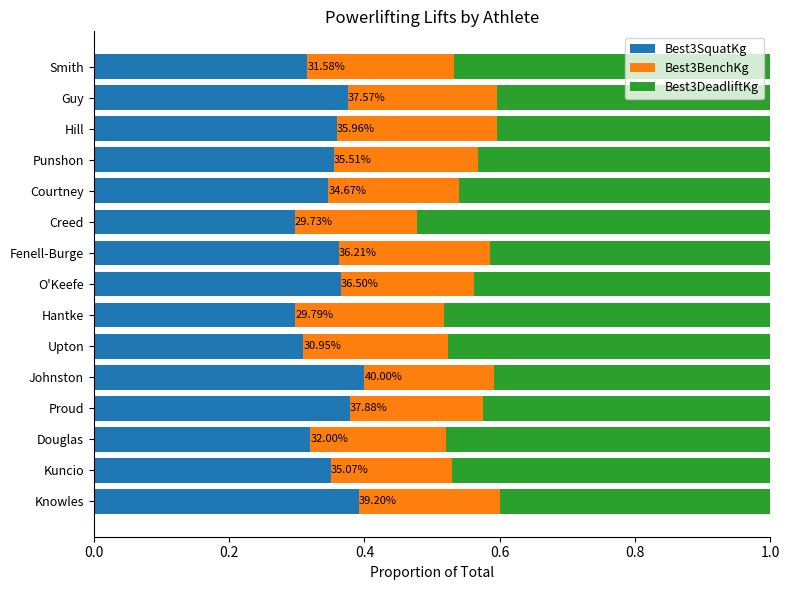

What is the total value across all series at Upton?

1.0